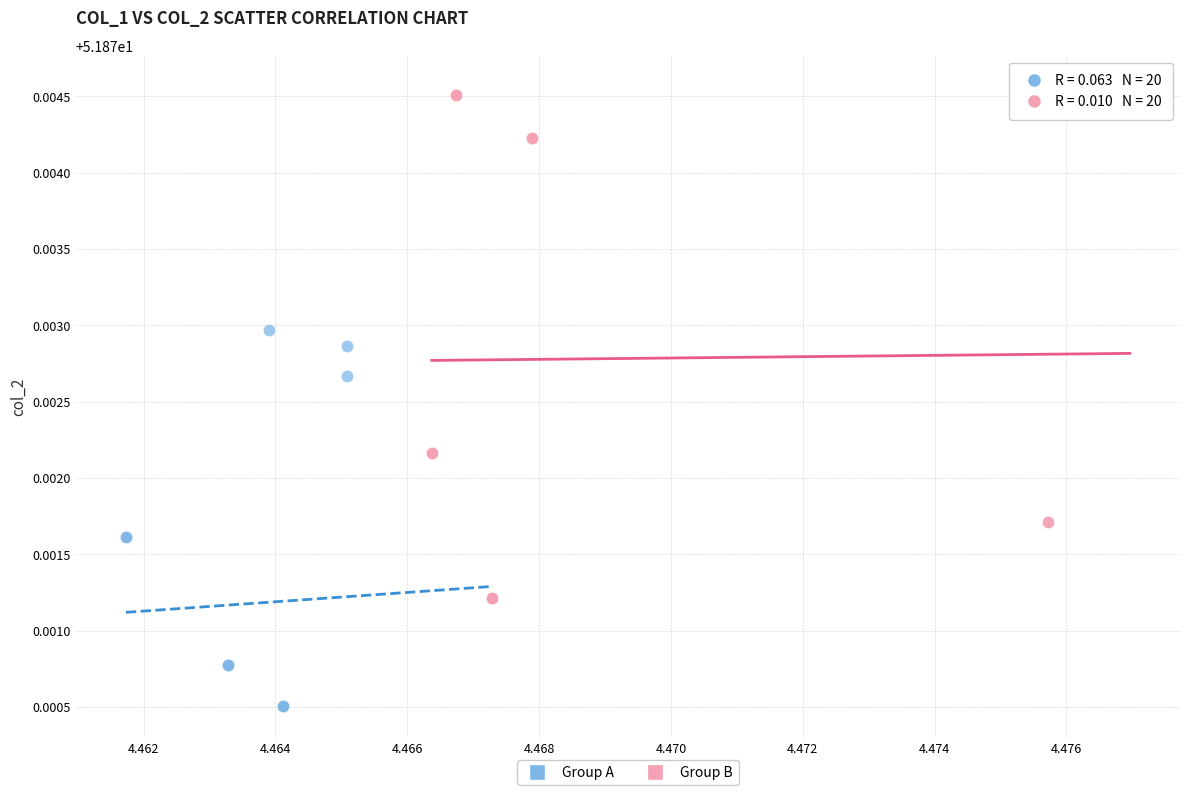

Which series has the widest spread of Y values?

Group B